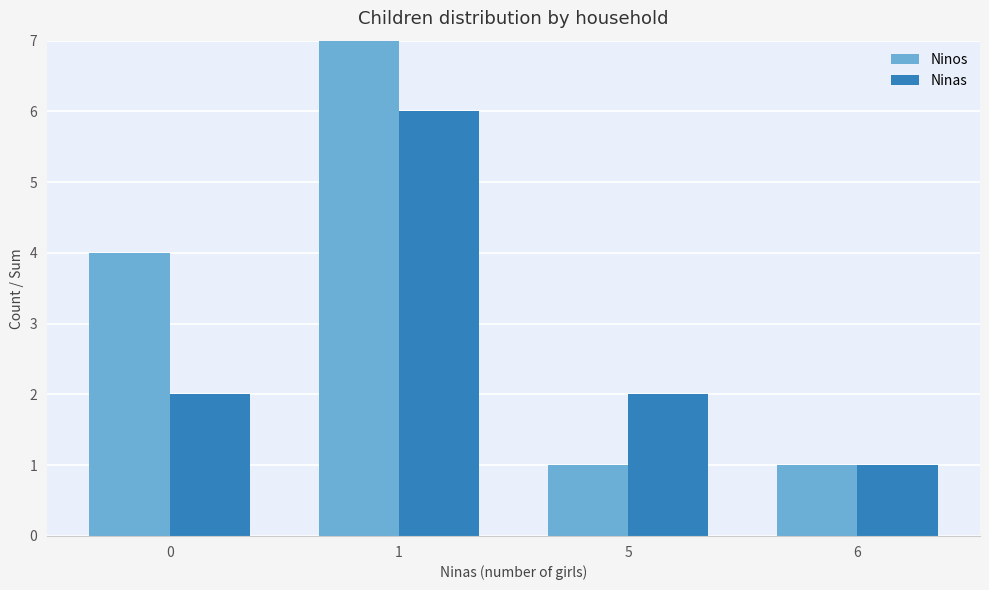

What is the approximate value of Ninas at 1?

6